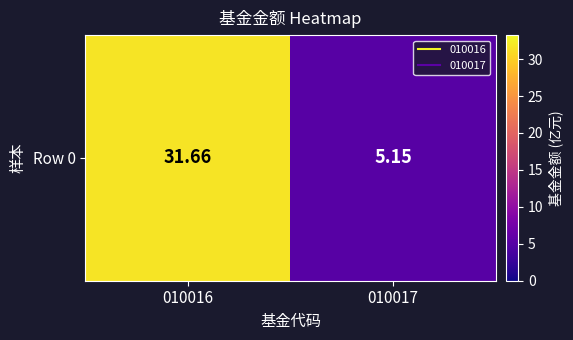

What is the difference between the maximum and minimum values?

26.5